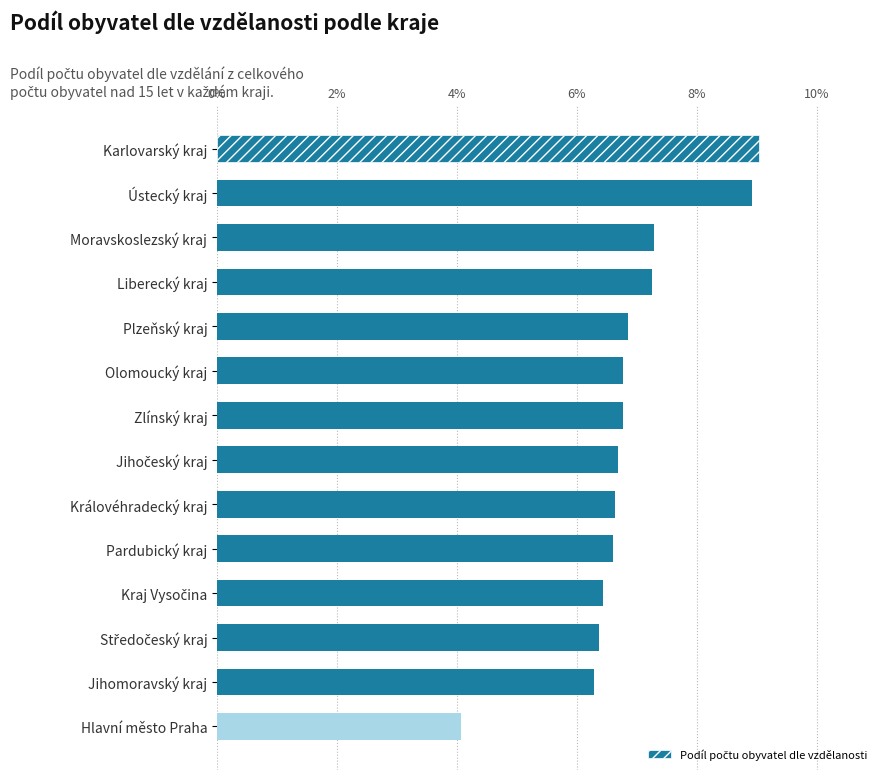

At which label is the value closest to 0?

Hlavní město Praha